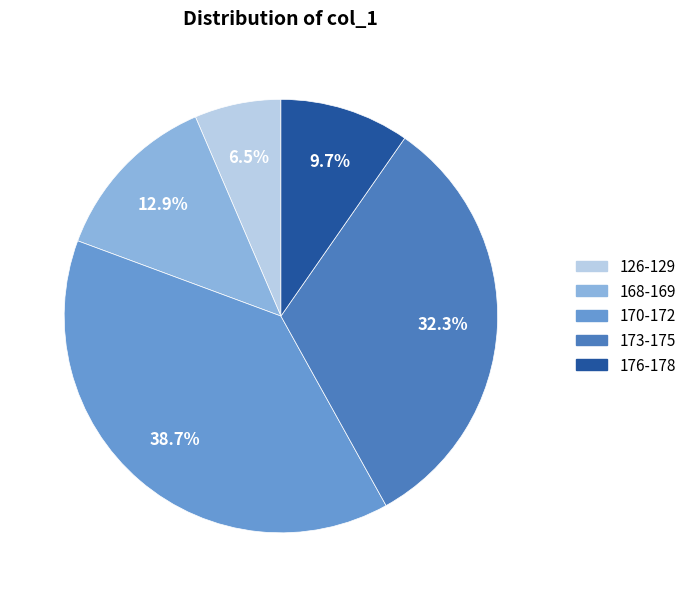

Which slice is the smallest?

126-129